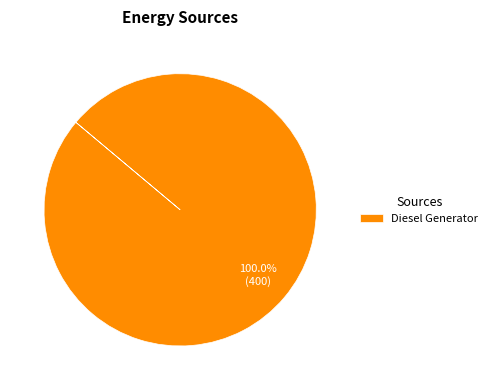

Which slice represents more than half of the pie?

Diesel Generator